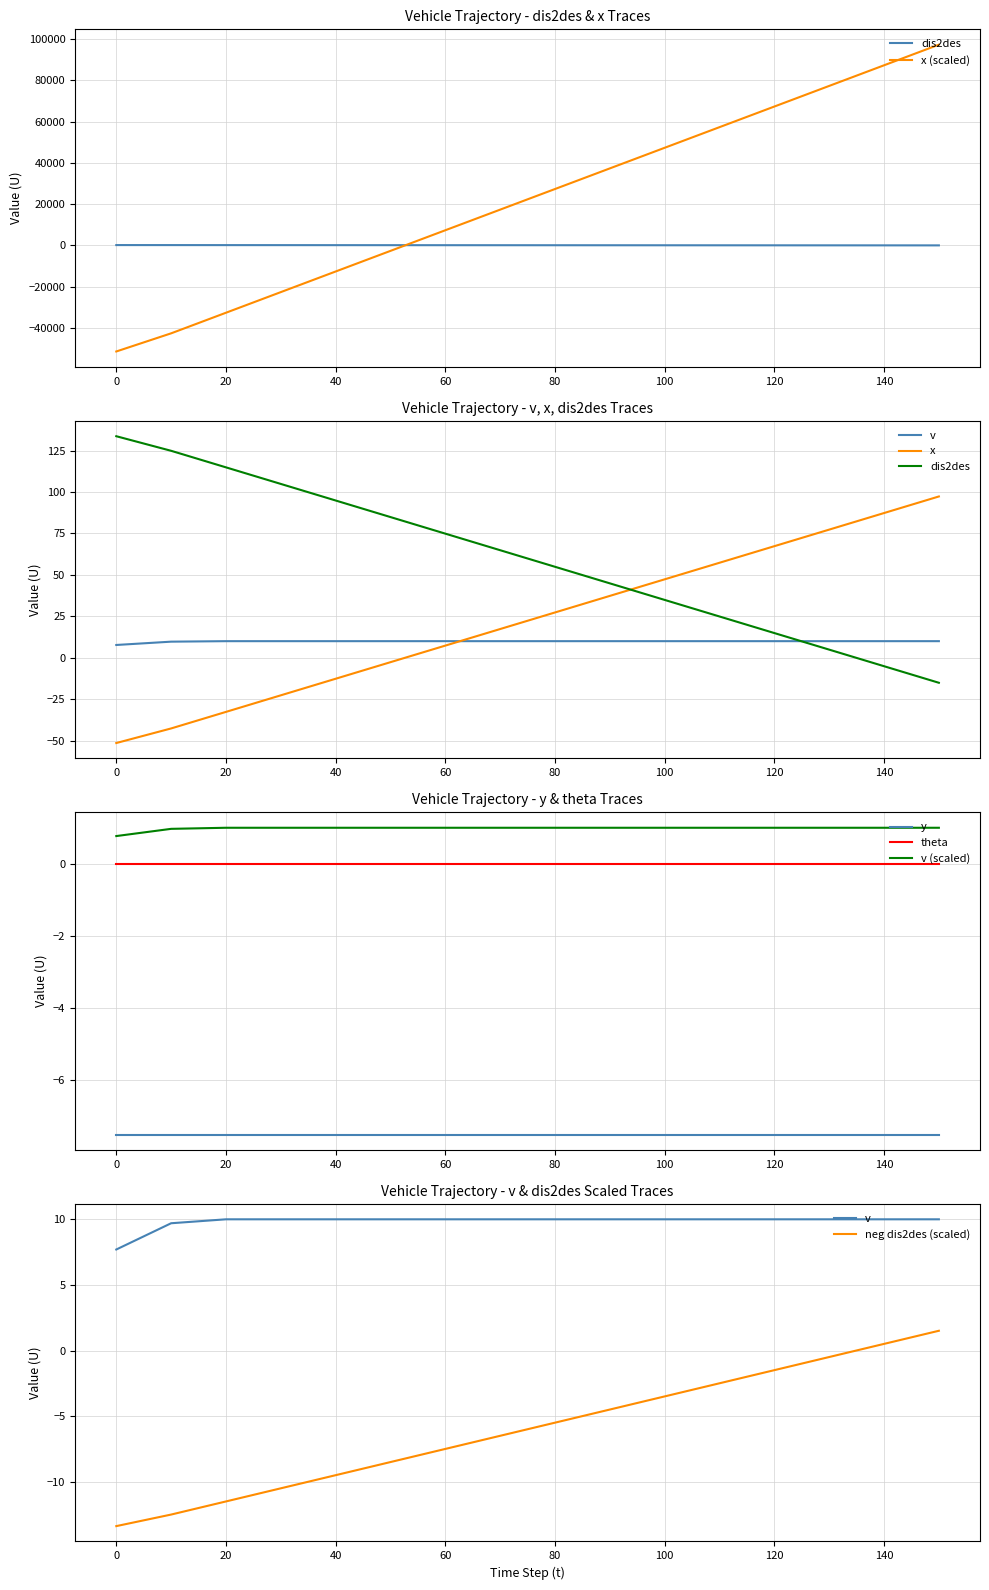

The value of v at 140 is 1.4. True or false?

False